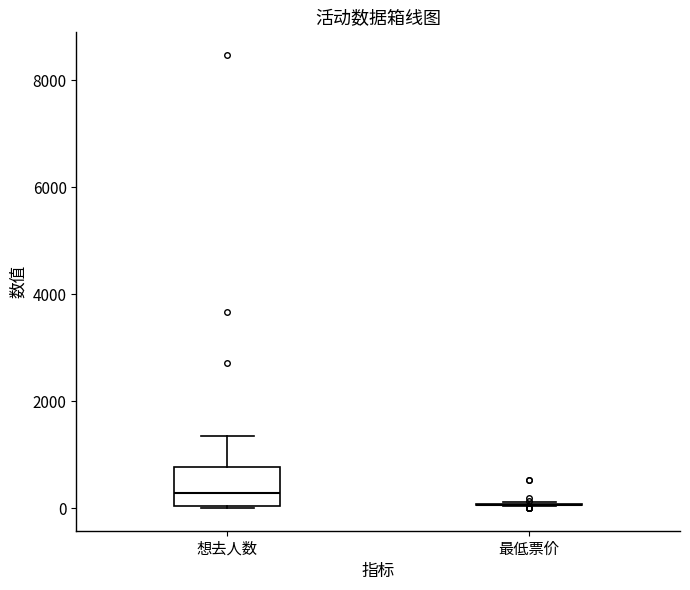

Comparing the boxes themselves (not the whiskers), which one is the tallest?

想去人数